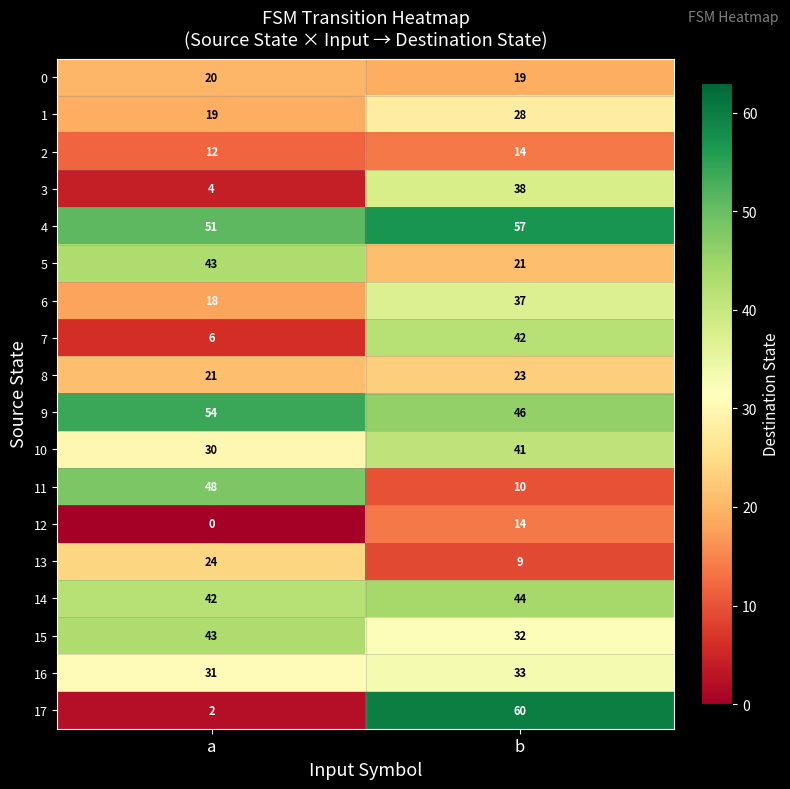

What is the maximum value shown in the chart?

60